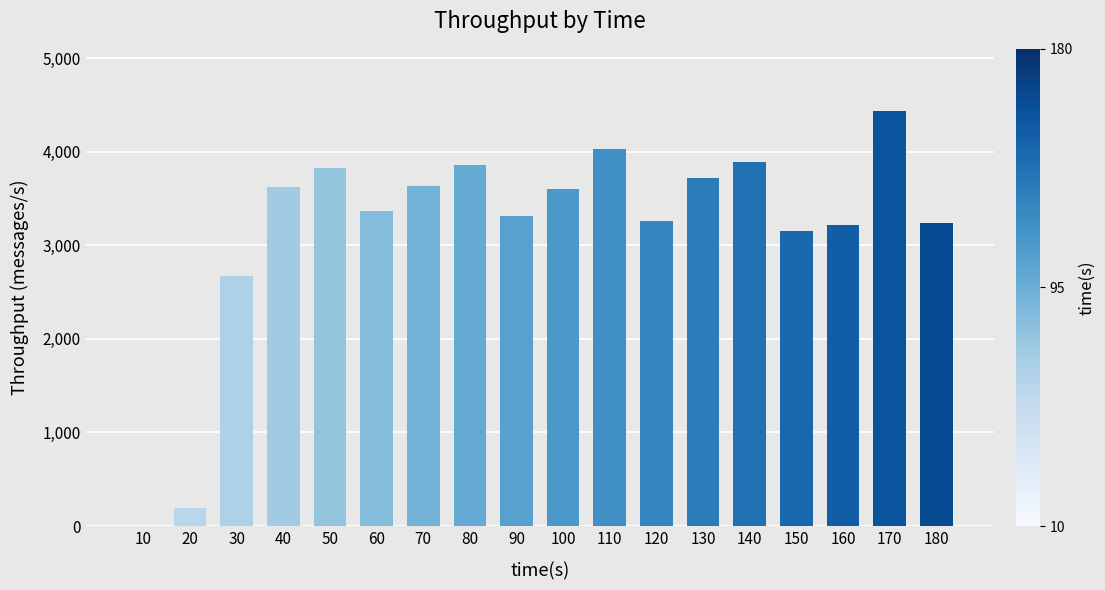

Is it true that the value at 170 is 2744?

False